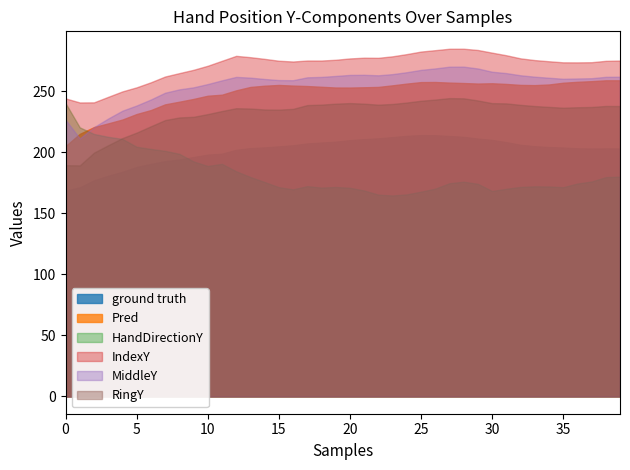

How many data points does each series have?

40